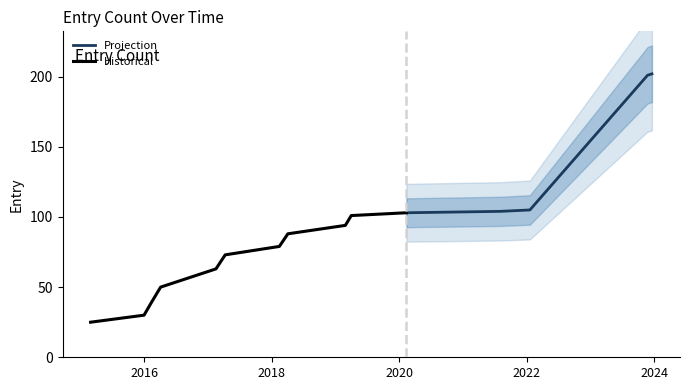

What is the sum of the values at 2017-02-15 and 2021-08-03?

167